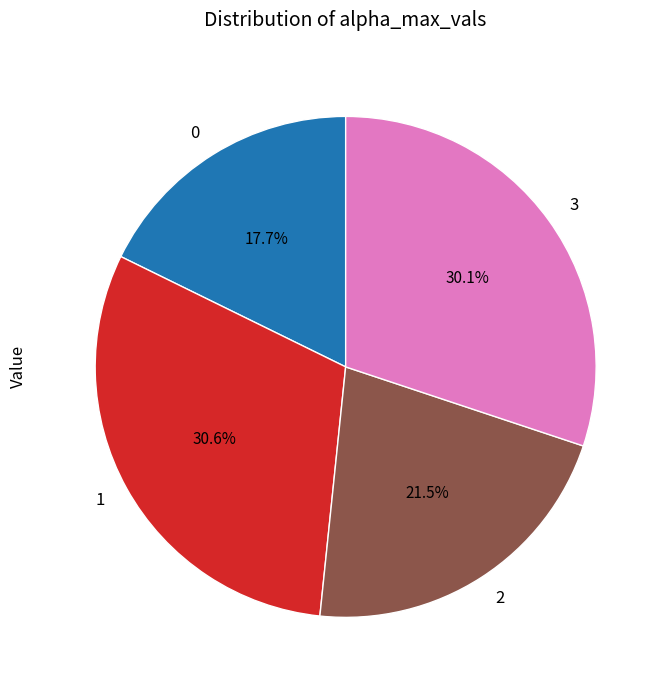

Rank the categories by value from highest to lowest.

1, 3, 2, 0